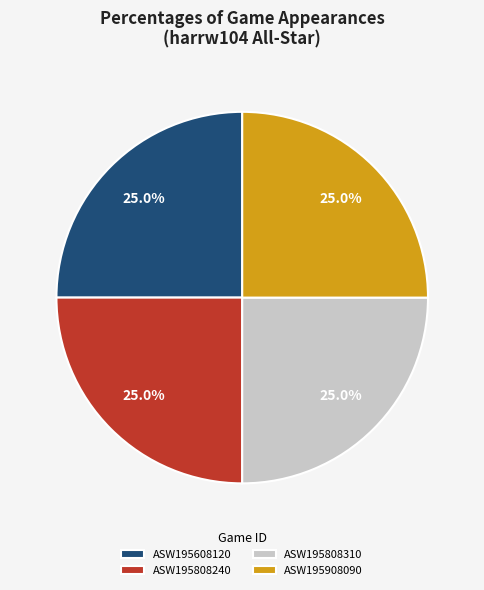

Is it true that ASW195608120 is 12% of the pie?

False